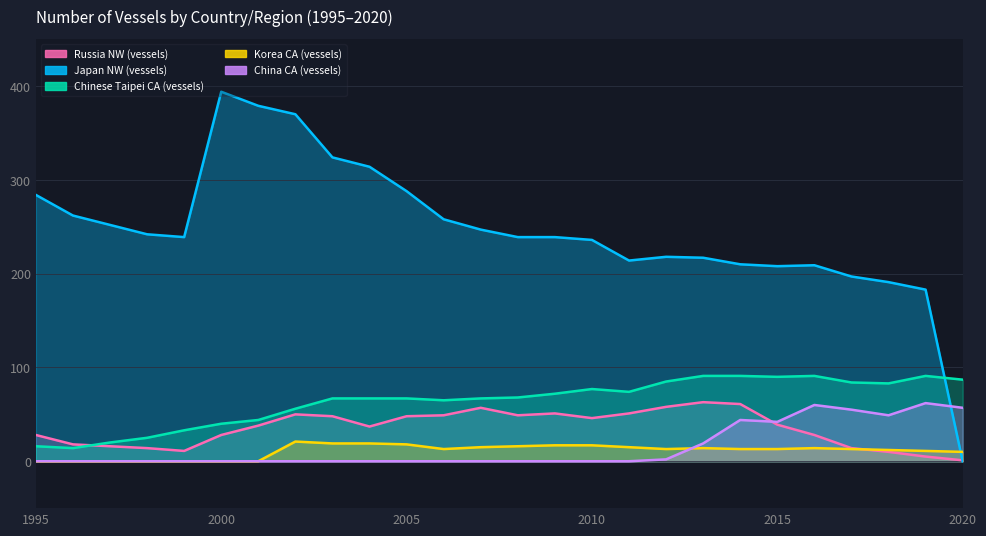

True or false: China CA (vessels) has more than 1 points higher than both neighbors.

True